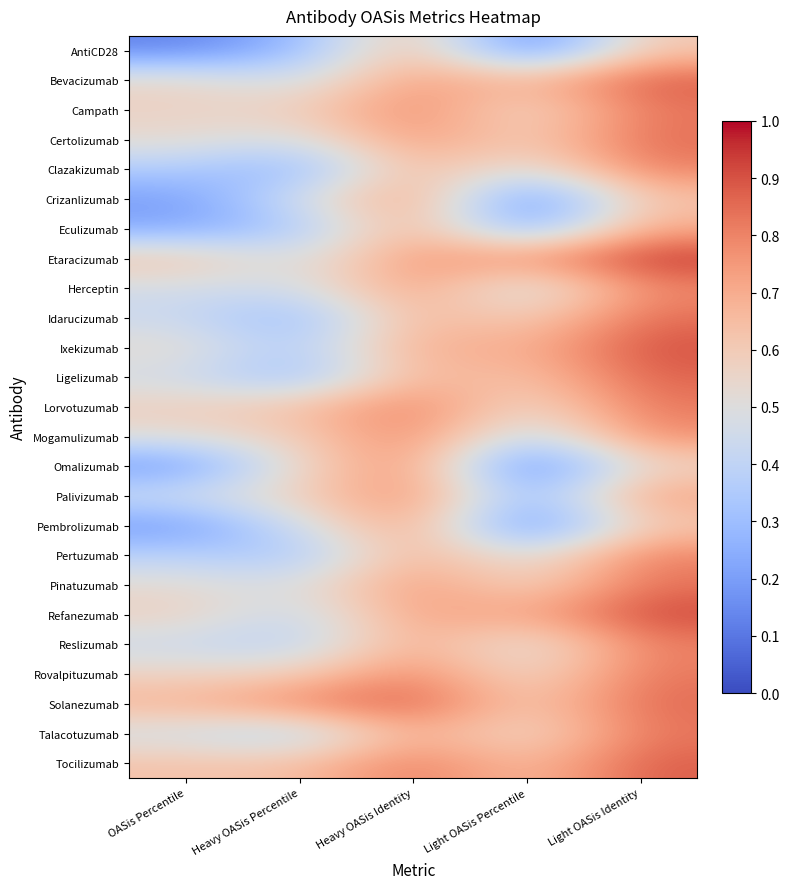

Reading right to left, list all the values displayed in this chart.

AntiCD28: Light OASis Identity=0.6	Light OASis Percentile=0.1	Heavy OASis Identity=0.7	Heavy OASis Percentile=0.3	OASis Percentile=0.1
Bevacizumab: Light OASis Identity=0.9	Light OASis Percentile=0.7	Heavy OASis Identity=0.7	Heavy OASis Percentile=0.4	OASis Percentile=0.6
Campath: Light OASis Identity=0.8	Light OASis Percentile=0.5	Heavy OASis Identity=0.8	Heavy OASis Percentile=0.6	OASis Percentile=0.6
Certolizumab: Light OASis Identity=0.8	Light OASis Percentile=0.6	Heavy OASis Identity=0.8	Heavy OASis Percentile=0.5	OASis Percentile=0.5
Clazakizumab: Light OASis Identity=0.8	Light OASis Percentile=0.5	Heavy OASis Identity=0.7	Heavy OASis Percentile=0.2	OASis Percentile=0.4
Crizanlizumab: Light OASis Identity=0.6	Light OASis Percentile=0.1	Heavy OASis Identity=0.8	Heavy OASis Percentile=0.5	OASis Percentile=0.2
Eculizumab: Light OASis Identity=0.7	Light OASis Percentile=0.2	Heavy OASis Identity=0.7	Heavy OASis Percentile=0.3	OASis Percentile=0.2
Etaracizumab: Light OASis Identity=1.0	Light OASis Percentile=0.8	Heavy OASis Identity=0.8	Heavy OASis Percentile=0.5	OASis Percentile=0.6
Herceptin: Light OASis Identity=0.8	Light OASis Percentile=0.4	Heavy OASis Identity=0.8	Heavy OASis Percentile=0.5	OASis Percentile=0.5
Idarucizumab: Light OASis Identity=0.8	Light OASis Percentile=0.6	Heavy OASis Identity=0.7	Heavy OASis Percentile=0.3	OASis Percentile=0.4
Ixekizumab: Light OASis Identity=0.9	Light OASis Percentile=0.7	Heavy OASis Identity=0.7	Heavy OASis Percentile=0.3	OASis Percentile=0.5
Ligelizumab: Light OASis Identity=0.9	Light OASis Percentile=0.6	Heavy OASis Identity=0.7	Heavy OASis Percentile=0.3	OASis Percentile=0.5
Lorvotuzumab: Light OASis Identity=0.8	Light OASis Percentile=0.5	Heavy OASis Identity=0.8	Heavy OASis Percentile=0.6	OASis Percentile=0.6
Mogamulizumab: Light OASis Identity=0.8	Light OASis Percentile=0.4	Heavy OASis Identity=0.8	Heavy OASis Percentile=0.6	OASis Percentile=0.5
Omalizumab: Light OASis Identity=0.6	Light OASis Percentile=0.1	Heavy OASis Identity=0.8	Heavy OASis Percentile=0.6	OASis Percentile=0.2
Palivizumab: Light OASis Identity=0.7	Light OASis Percentile=0.2	Heavy OASis Identity=0.8	Heavy OASis Percentile=0.6	OASis Percentile=0.5
Pembrolizumab: Light OASis Identity=0.6	Light OASis Percentile=0.1	Heavy OASis Identity=0.8	Heavy OASis Percentile=0.5	OASis Percentile=0.2
Pertuzumab: Light OASis Identity=0.8	Light OASis Percentile=0.5	Heavy OASis Identity=0.7	Heavy OASis Percentile=0.3	OASis Percentile=0.4
Pinatuzumab: Light OASis Identity=0.8	Light OASis Percentile=0.5	Heavy OASis Identity=0.8	Heavy OASis Percentile=0.5	OASis Percentile=0.5
Refanezumab: Light OASis Identity=0.9	Light OASis Percentile=0.7	Heavy OASis Identity=0.7	Heavy OASis Percentile=0.4	OASis Percentile=0.6
Reslizumab: Light OASis Identity=0.8	Light OASis Percentile=0.5	Heavy OASis Identity=0.7	Heavy OASis Percentile=0.4	OASis Percentile=0.4
Rovalpituzumab: Light OASis Identity=0.8	Light OASis Percentile=0.5	Heavy OASis Identity=0.8	Heavy OASis Percentile=0.6	OASis Percentile=0.6
Solanezumab: Light OASis Identity=0.9	Light OASis Percentile=0.6	Heavy OASis Identity=0.9	Heavy OASis Percentile=0.8	OASis Percentile=0.7
Talacotuzumab: Light OASis Identity=0.8	Light OASis Percentile=0.5	Heavy OASis Identity=0.7	Heavy OASis Percentile=0.3	OASis Percentile=0.5
Tocilizumab: Light OASis Identity=0.9	Light OASis Percentile=0.6	Heavy OASis Identity=0.8	Heavy OASis Percentile=0.6	OASis Percentile=0.6